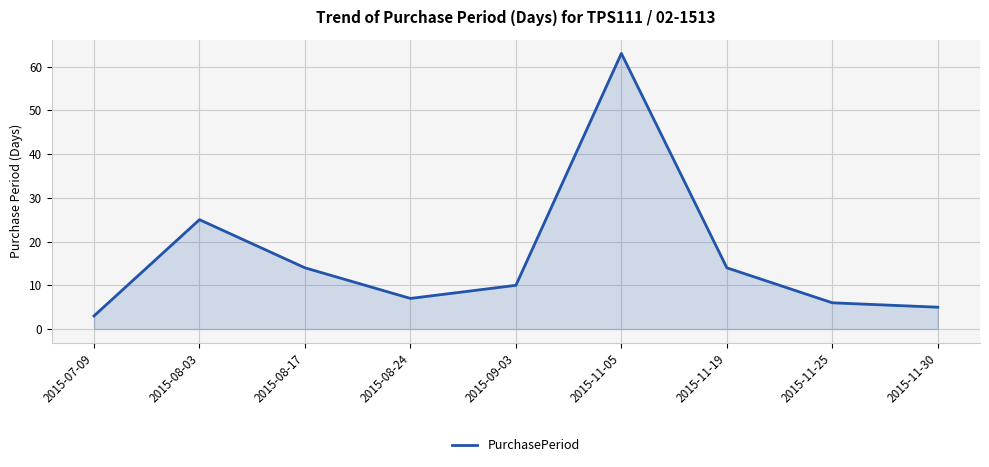

What is the ratio of the value at 2015-11-25 to the value at 2015-11-19?

0.4